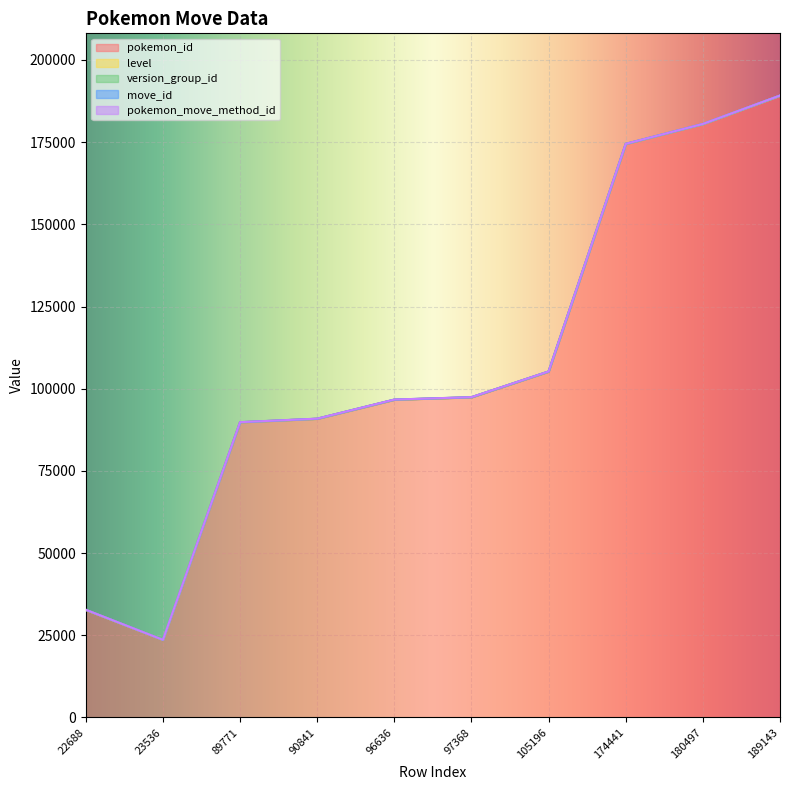

What is the value of the move_id point at the 8th from the left?

30